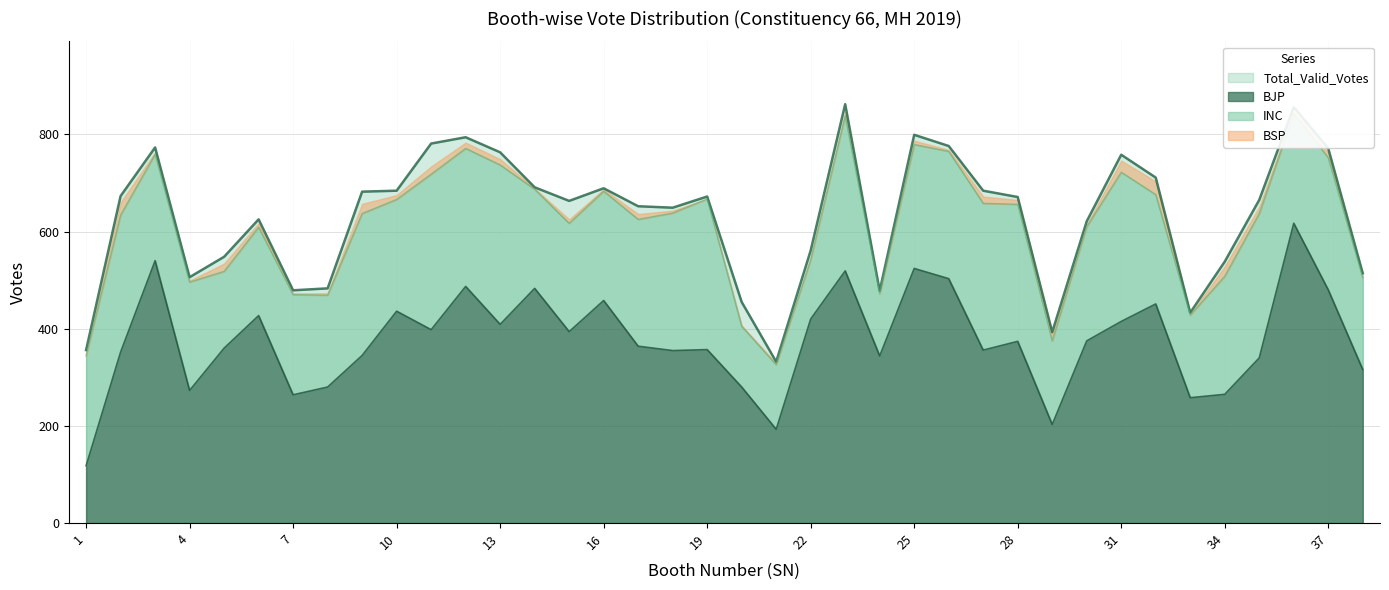

True or false: Total_Valid_Votes and BJP cross at least once.

False